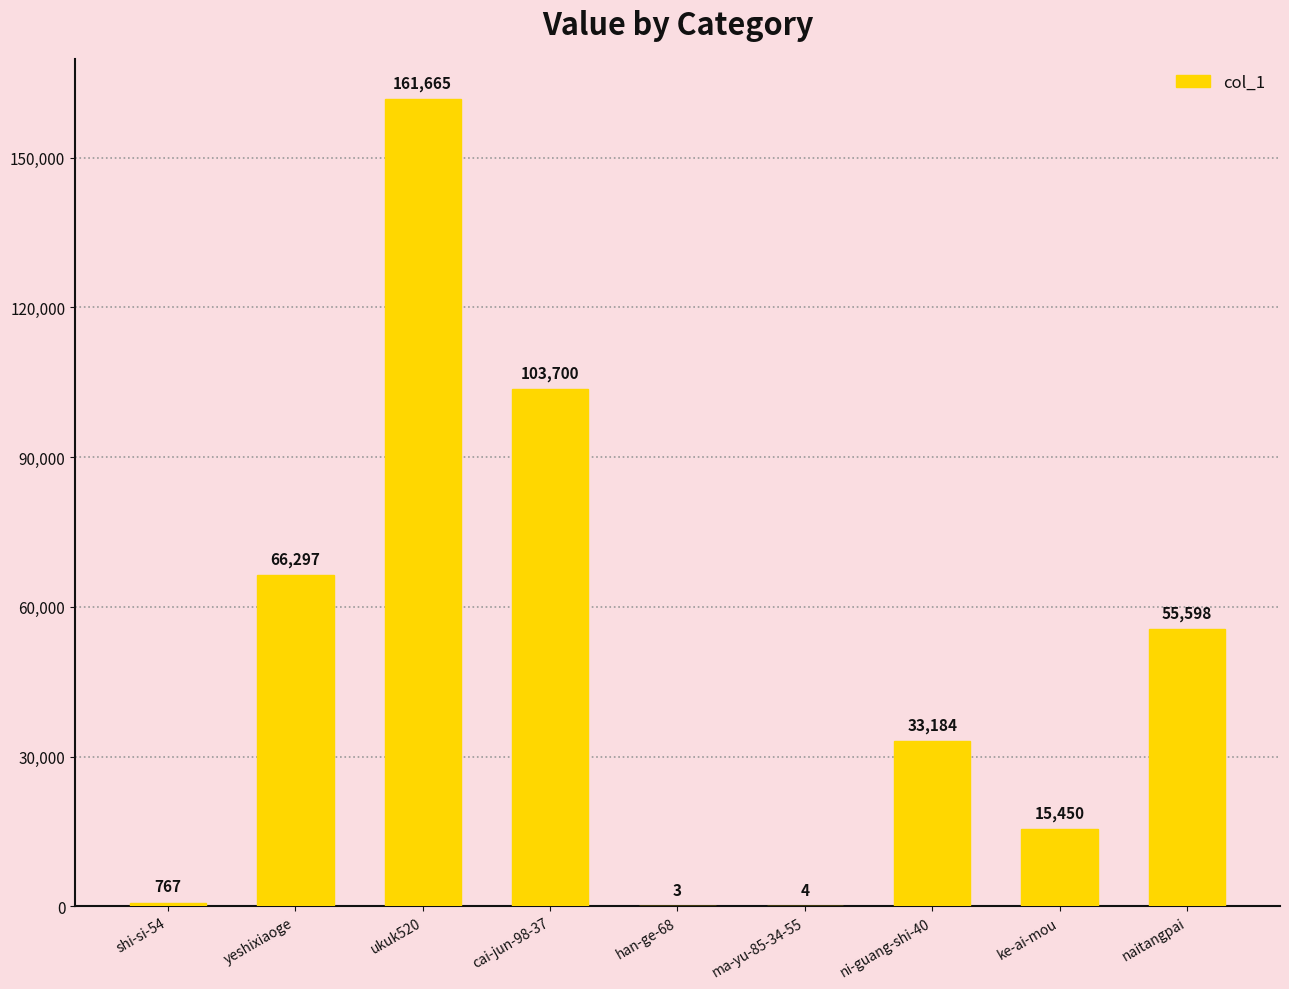

What is the sum of all values?

436668